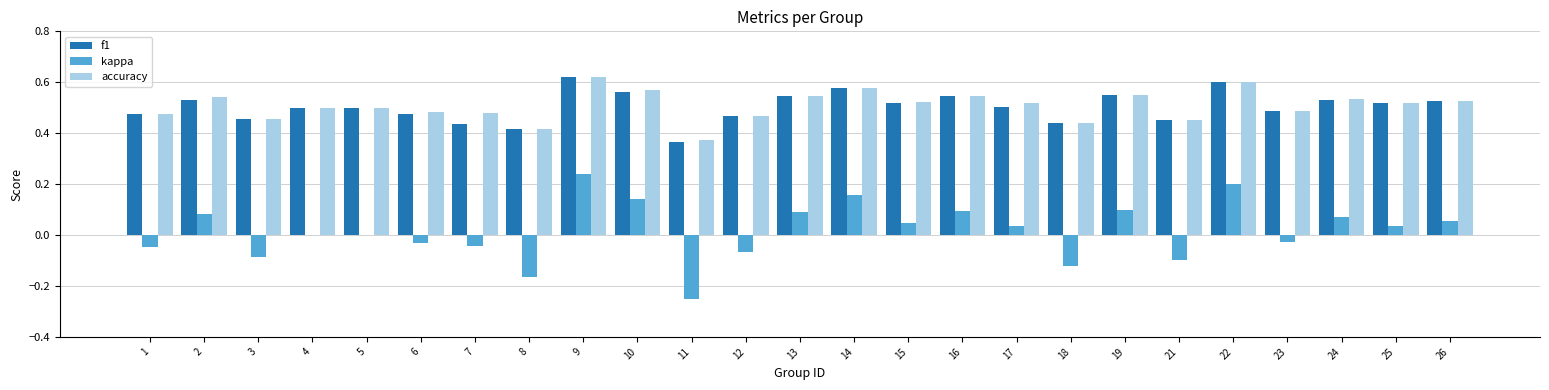

Which series changed the most between 14 and 16?

kappa